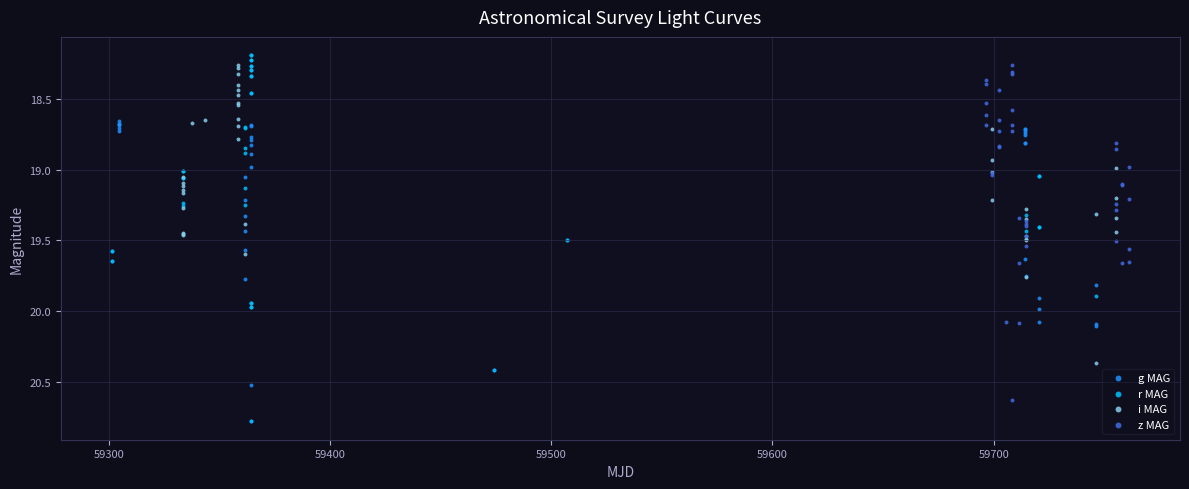

Which series has the largest Y range (max minus min)?

r MAG